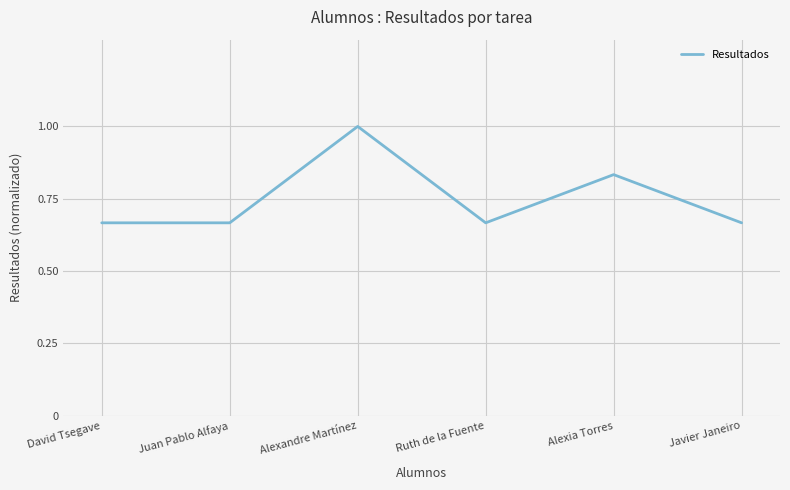

What is the greatest value displayed?

1.0